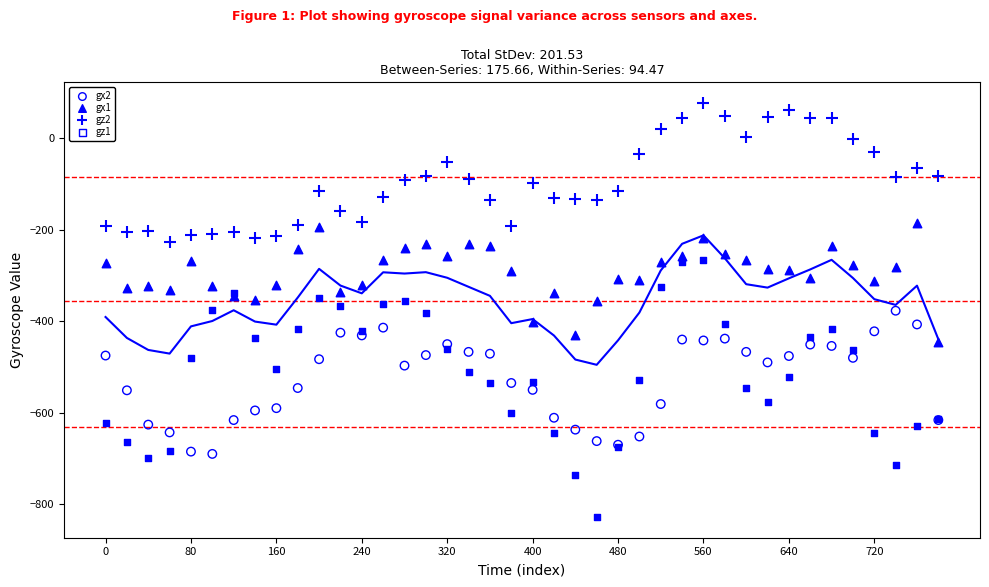

Which series has the widest spread of Y values?

gz1